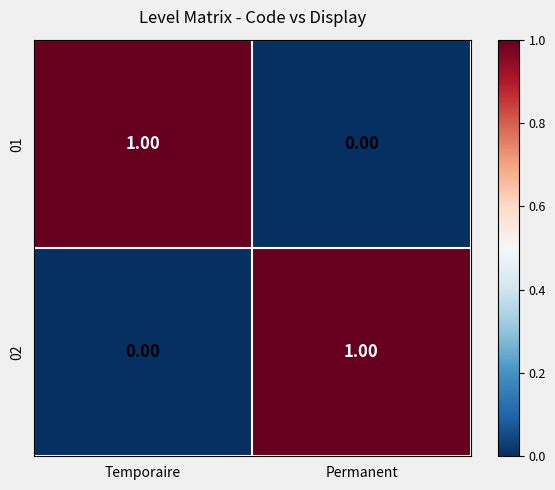

At which label is 02 closest to 0?

Temporaire